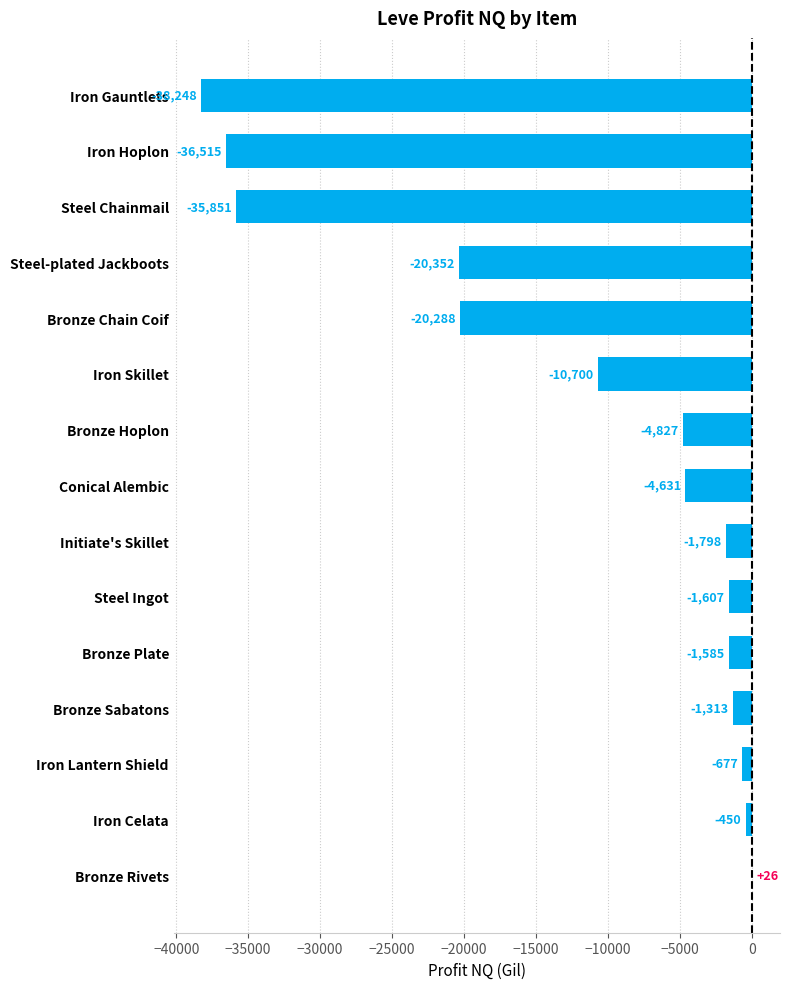

Which label corresponds to the largest value in the chart?

Bronze Rivets